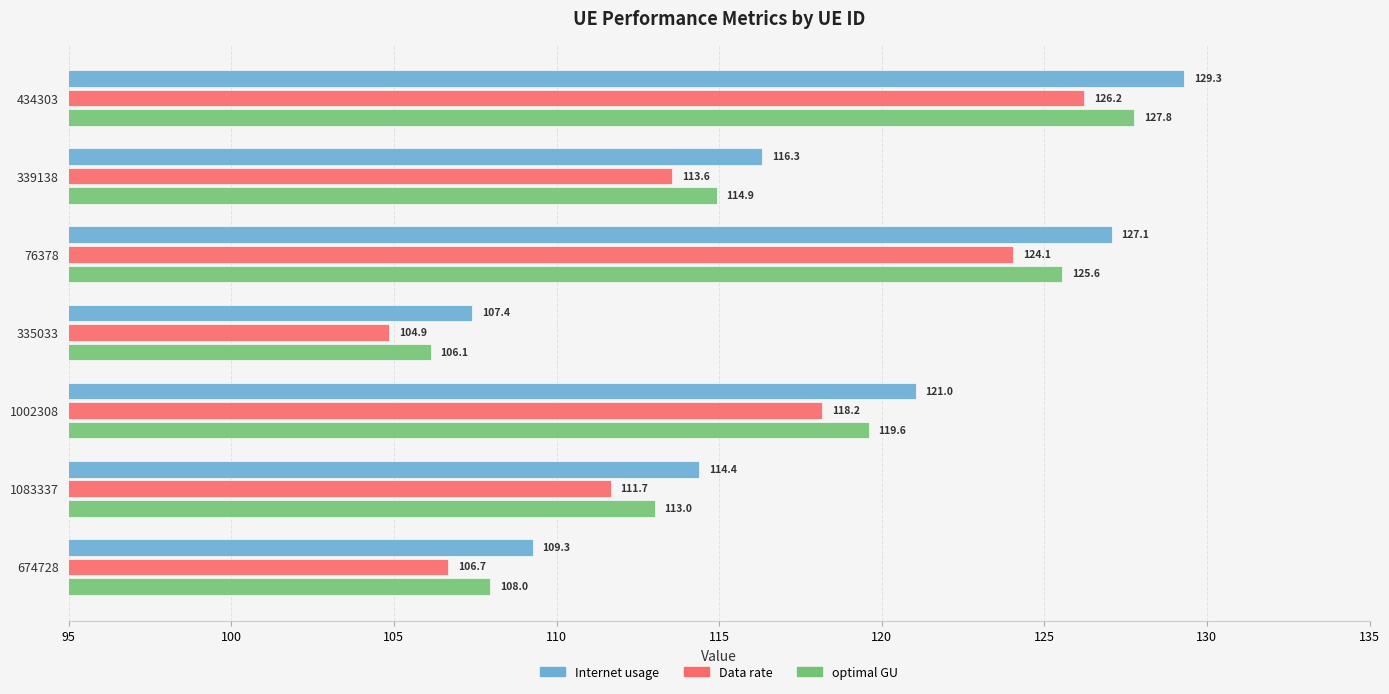

Which series has the largest total across all categories?

Internet usage